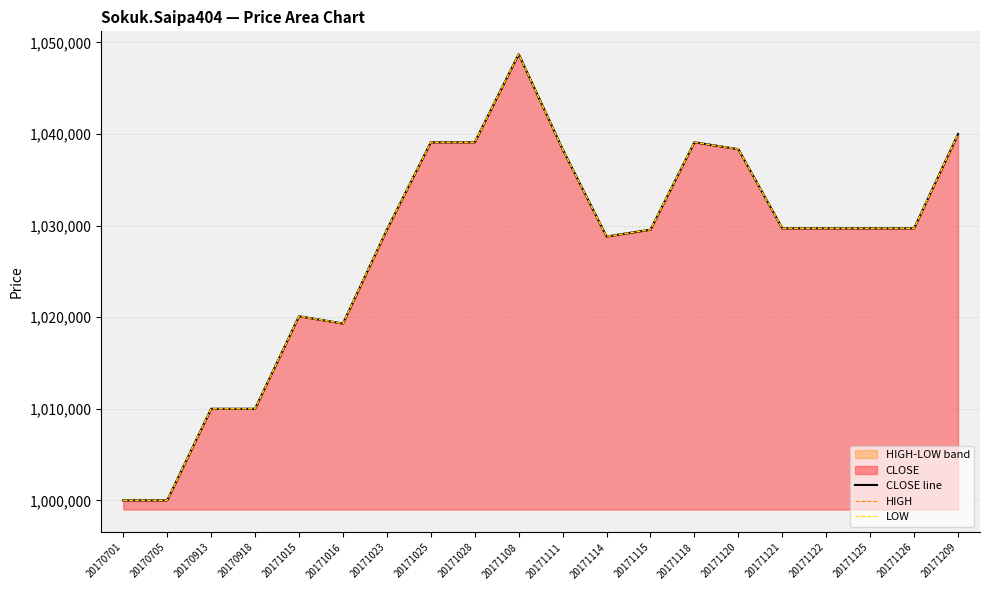

Reading right to left, list all the values displayed in this chart.

CLOSE line: 20171209=1040000	20171126=1029703	20171125=1029703	20171122=1029703	20171121=1029703	20171120=1038343	20171118=1039096	20171115=1029554	20171114=1028808	20171111=1038343	20171108=1048726	20171028=1039096	20171025=1039096	20171023=1029554	20171016=1019310	20171015=1020100	20170918=1010000	20170913=1010000	20170705=1000000	20170701=1000000
HIGH: 20171209=1040000	20171126=1029703	20171125=1029703	20171122=1029703	20171121=1029703	20171120=1038343	20171118=1039096	20171115=1029554	20171114=1028808	20171111=1038343	20171108=1048726	20171028=1039096	20171025=1039096	20171023=1029554	20171016=1019310	20171015=1020100	20170918=1010000	20170913=1010000	20170705=1000000	20170701=1000000
LOW: 20171209=1040000	20171126=1029703	20171125=1029703	20171122=1029703	20171121=1029703	20171120=1038343	20171118=1039096	20171115=1029554	20171114=1028808	20171111=1038343	20171108=1048726	20171028=1039096	20171025=1039096	20171023=1029554	20171016=1019310	20171015=1020100	20170918=1010000	20170913=1010000	20170705=1000000	20170701=1000000